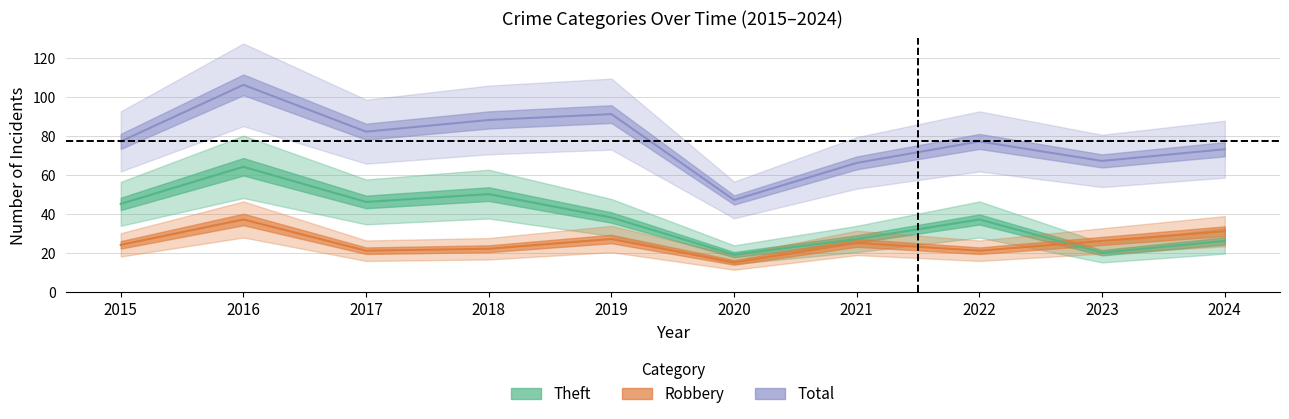

At which category is the sum across all series the highest?

2016